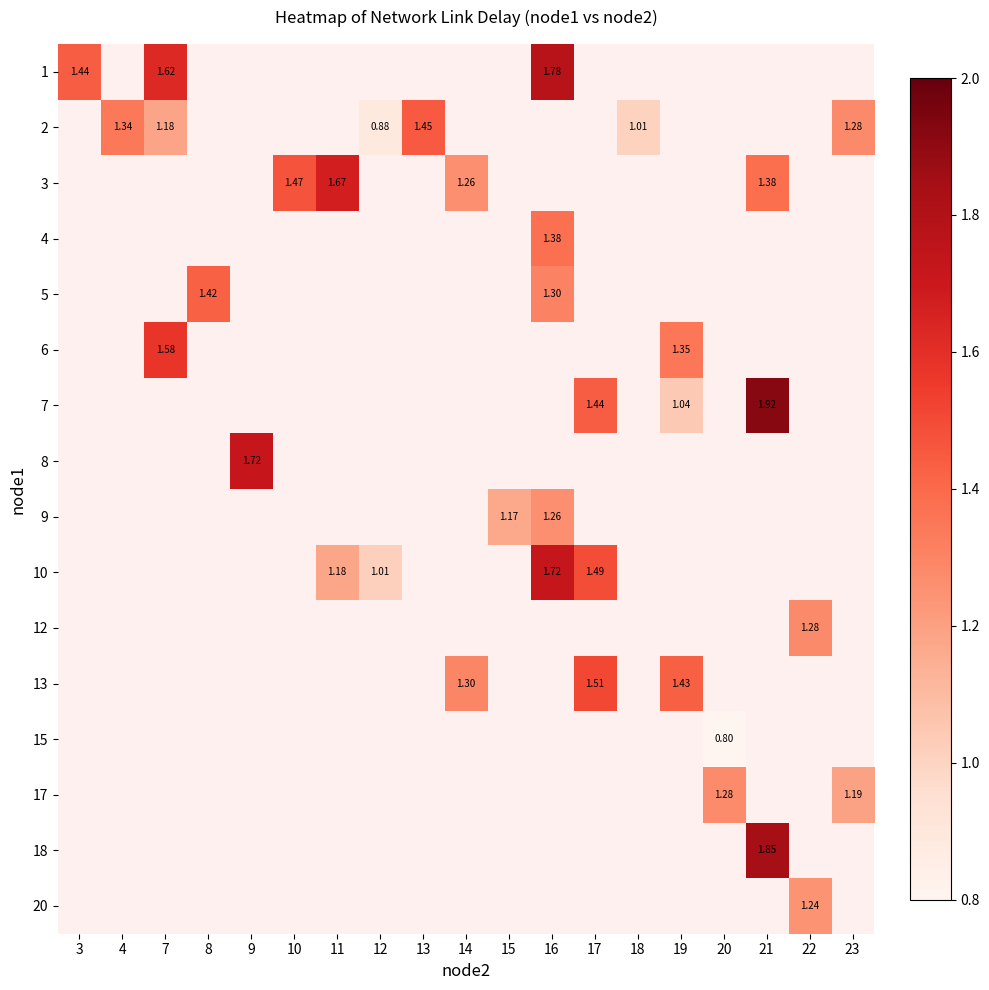

What is the smallest value displayed?

0.8